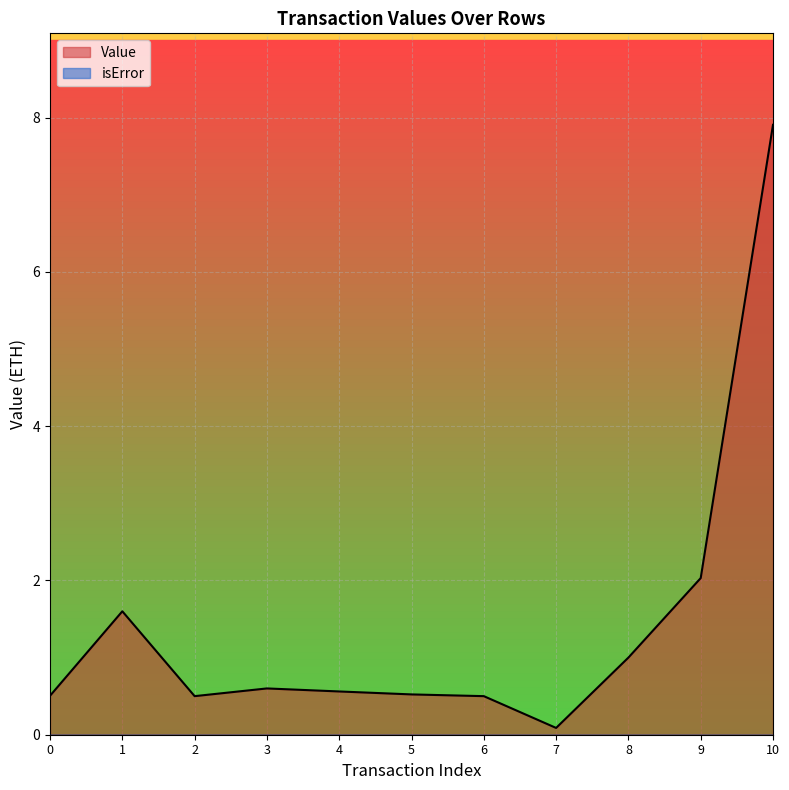

What is the sum of all values?

15.8